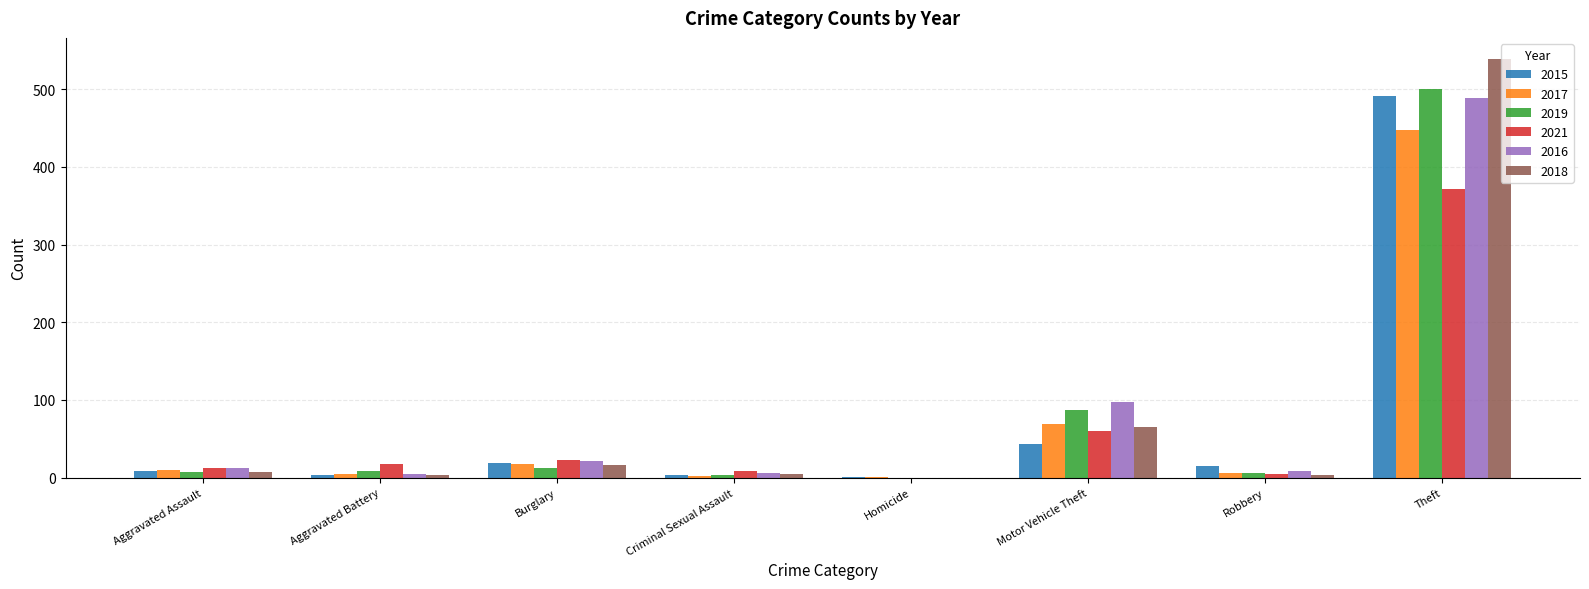

At which label is 2018 closest to 269?

Motor Vehicle Theft